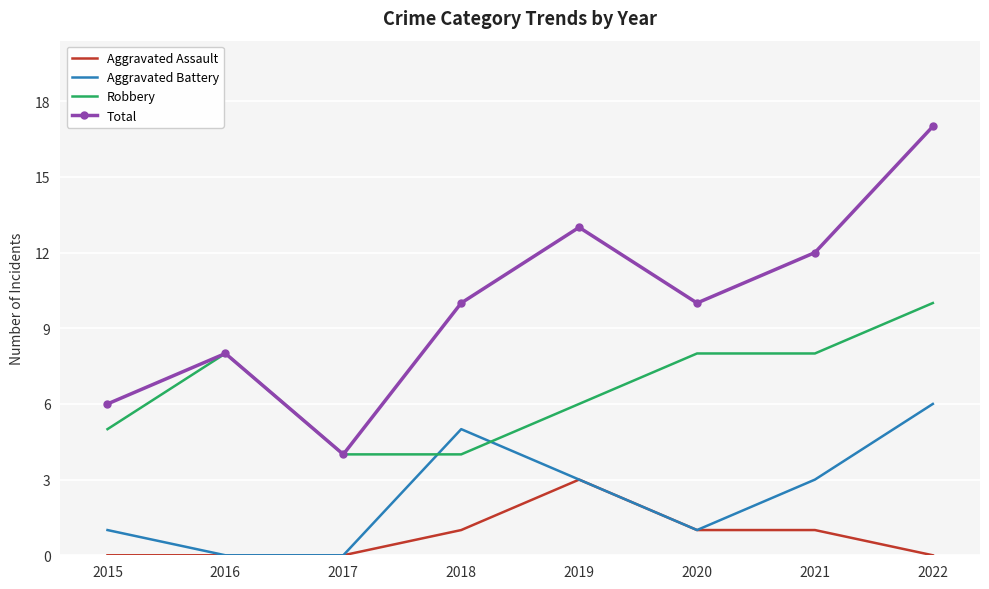

True or false: Total and Aggravated Battery cross at least once.

False